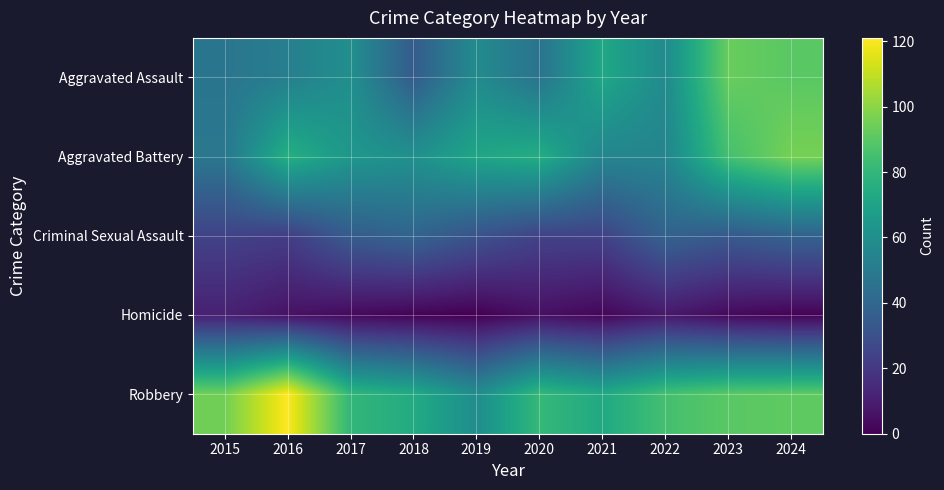

What is the difference between the highest and lowest values at 2016?

115